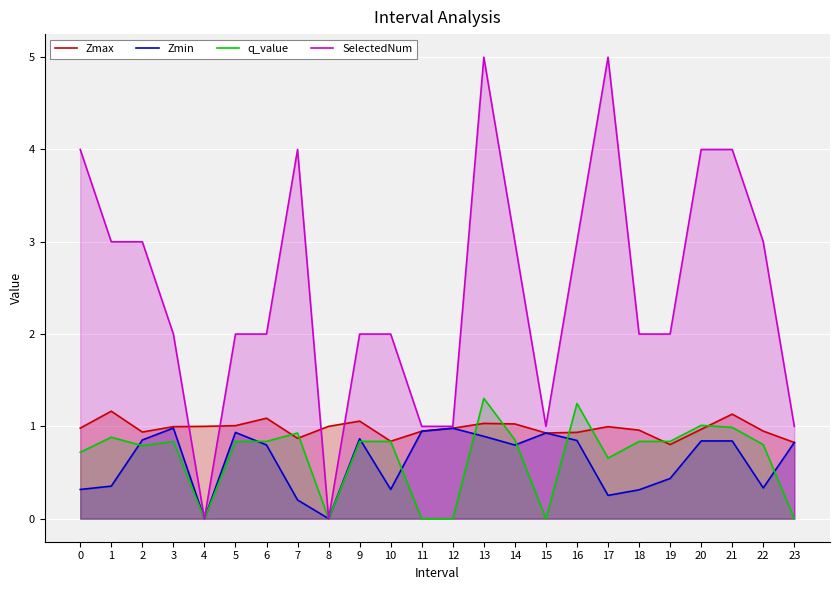

Which series has the largest total across all categories?

SelectedNum